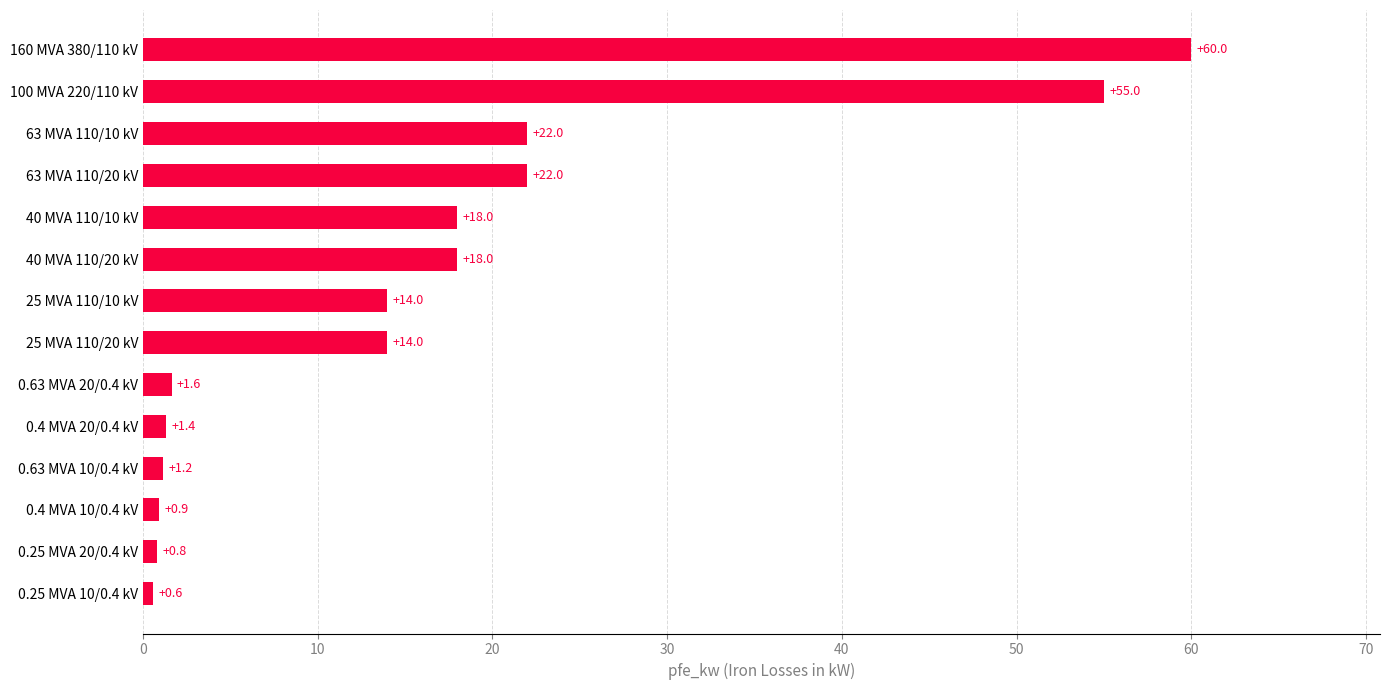

What is the average value?

16.4